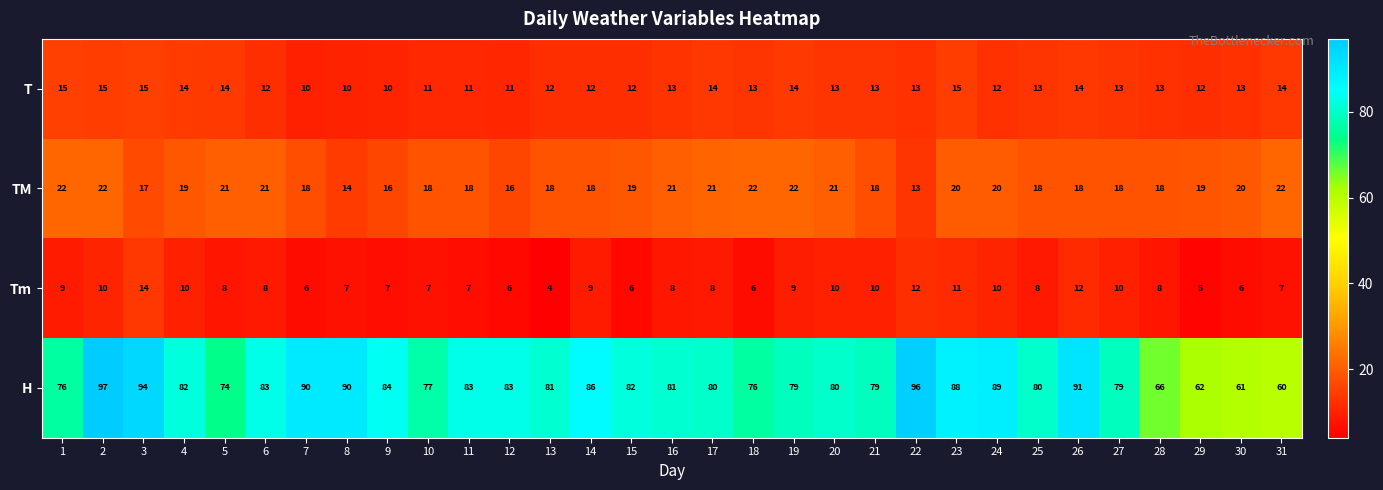

What is the difference between the H values at 20 and 28?

14